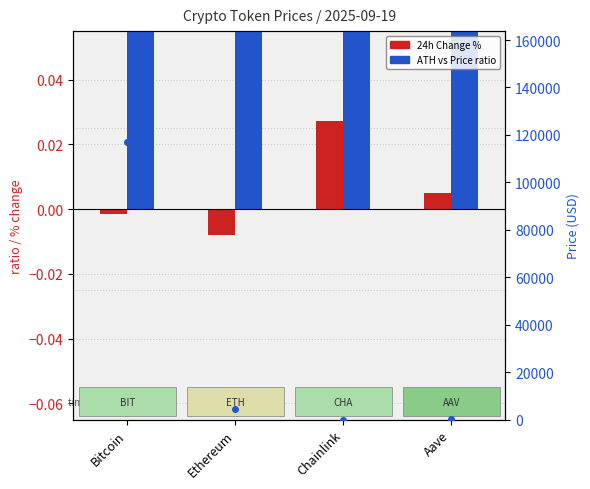

List the series in order of their overall mean, highest first.

ATH vs Price ratio, 24h Change %